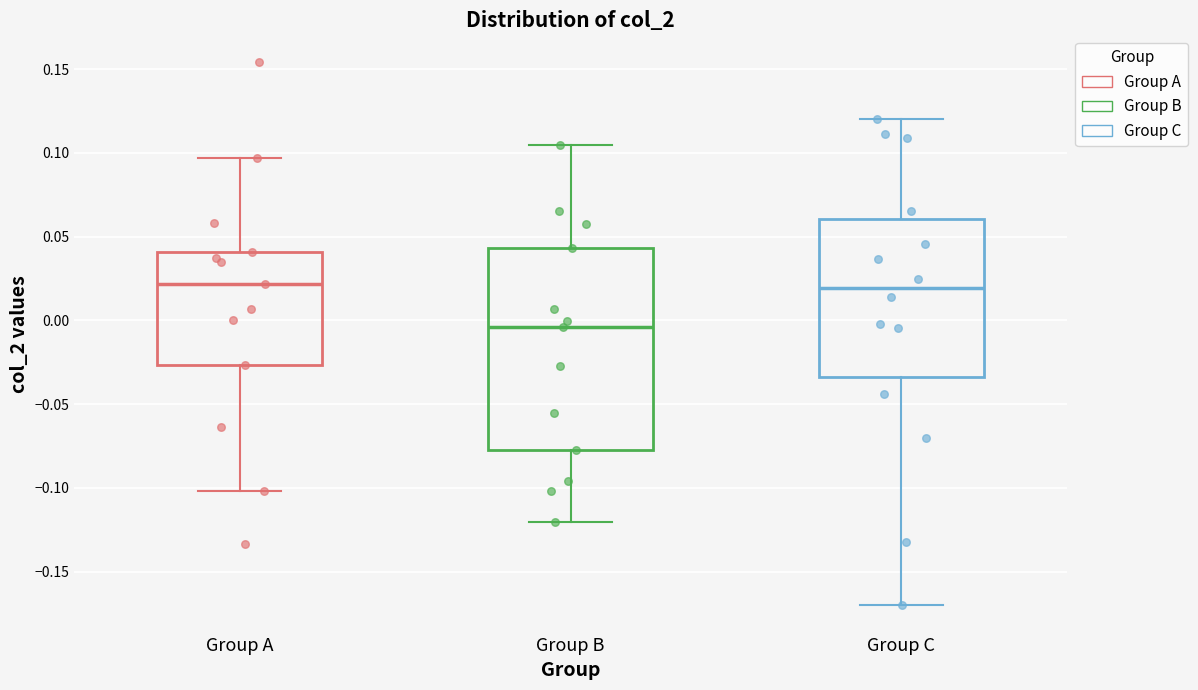

Reading left to right, transcribe this box plot: for each box, give where its median line is, the range the box spans, and where its two whiskers end, as read against the y-axis. The values are not printed on the chart, so give them approximately, as read against the axis.

Group A: median 0.020, box -0.025 to 0.040, whiskers -0.100 to 0.095
Group B: median -0.005, box -0.075 to 0.045, whiskers -0.120 to 0.105
Group C: median 0.020, box -0.035 to 0.060, whiskers -0.170 to 0.120